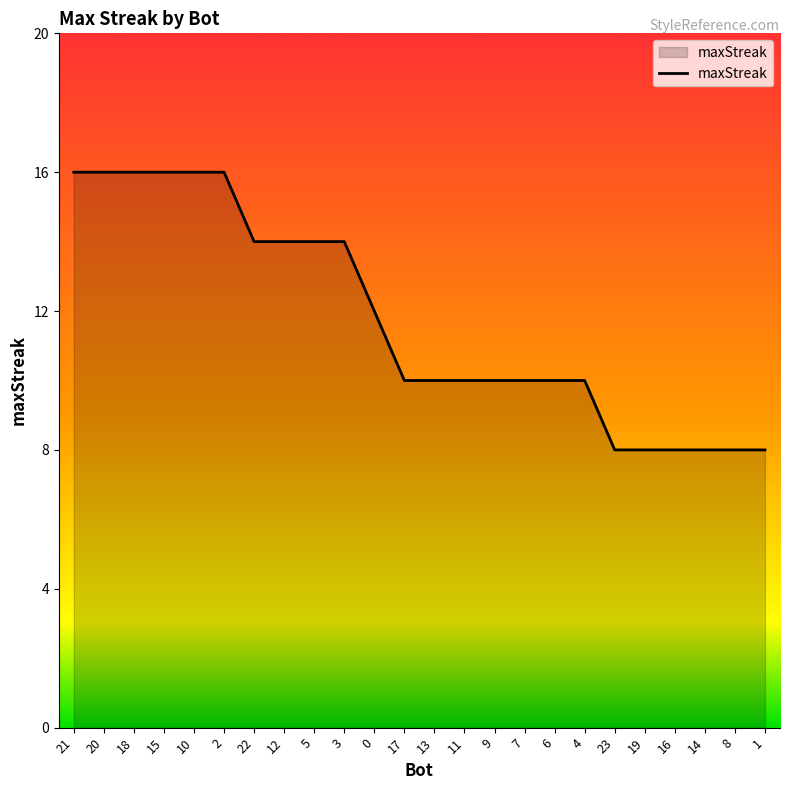

True or false: the data shows 16 at 20.

True